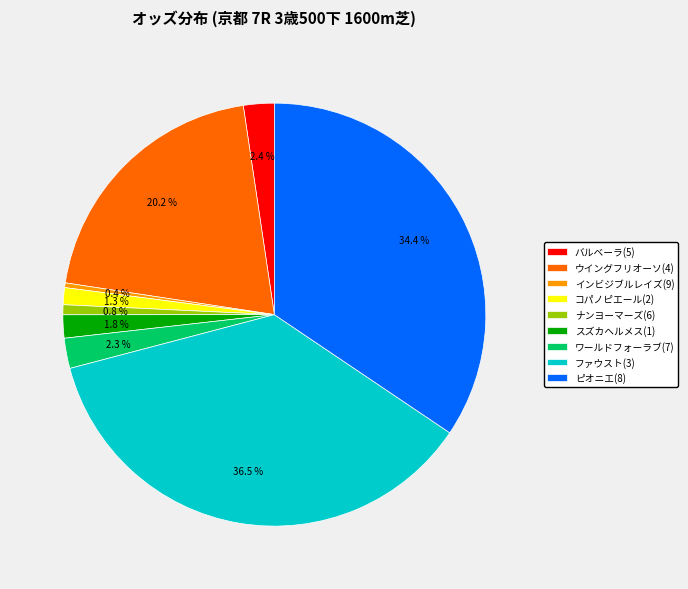

What is the largest slice in the pie chart?

ファウスト(3)